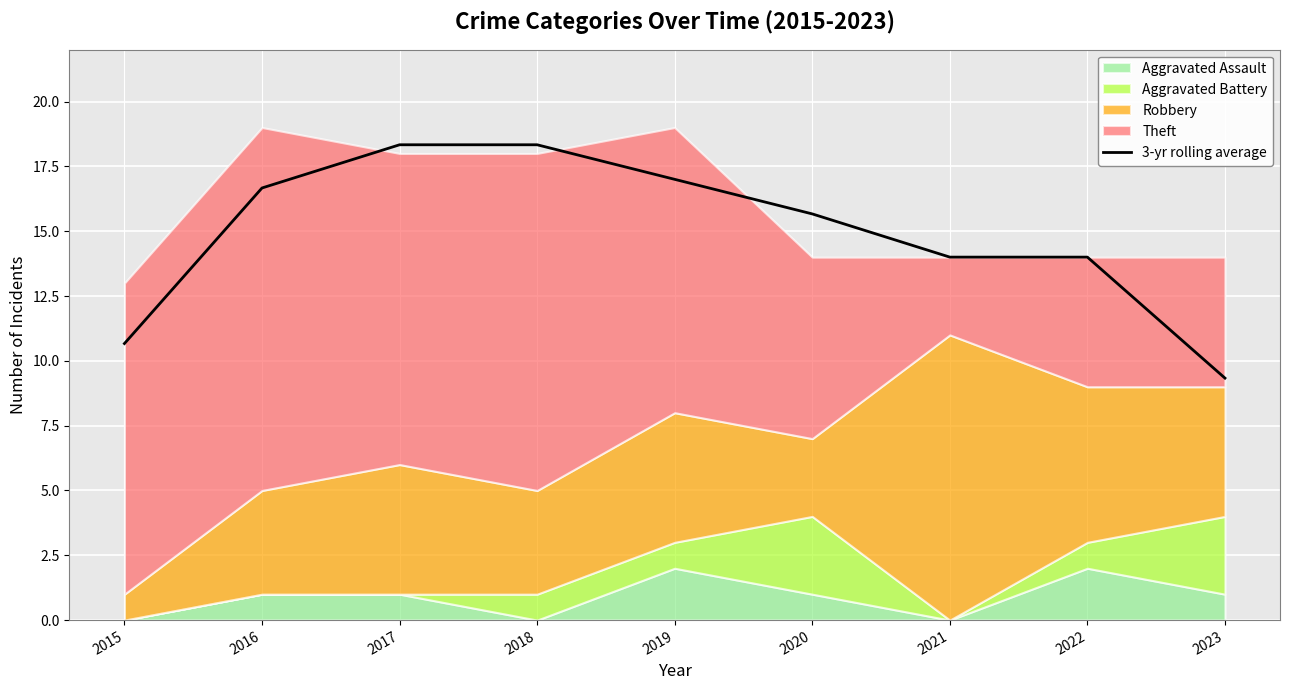

What is the value of the 7th point from the left?

14.0